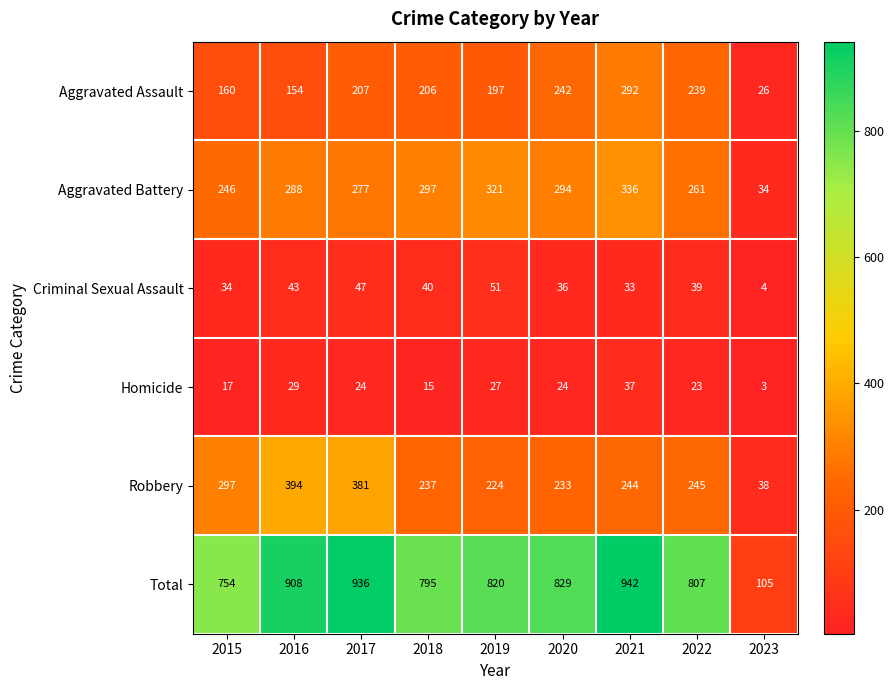

Between 2016 and 2021, which series saw the biggest shift?

Robbery